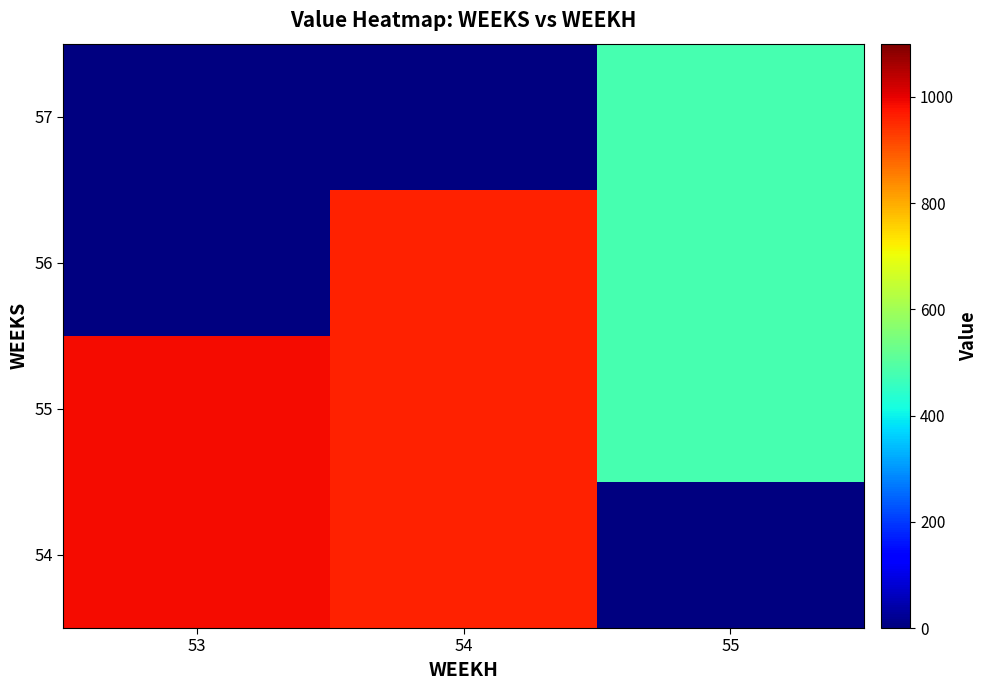

Which series has the largest total across all categories?

55